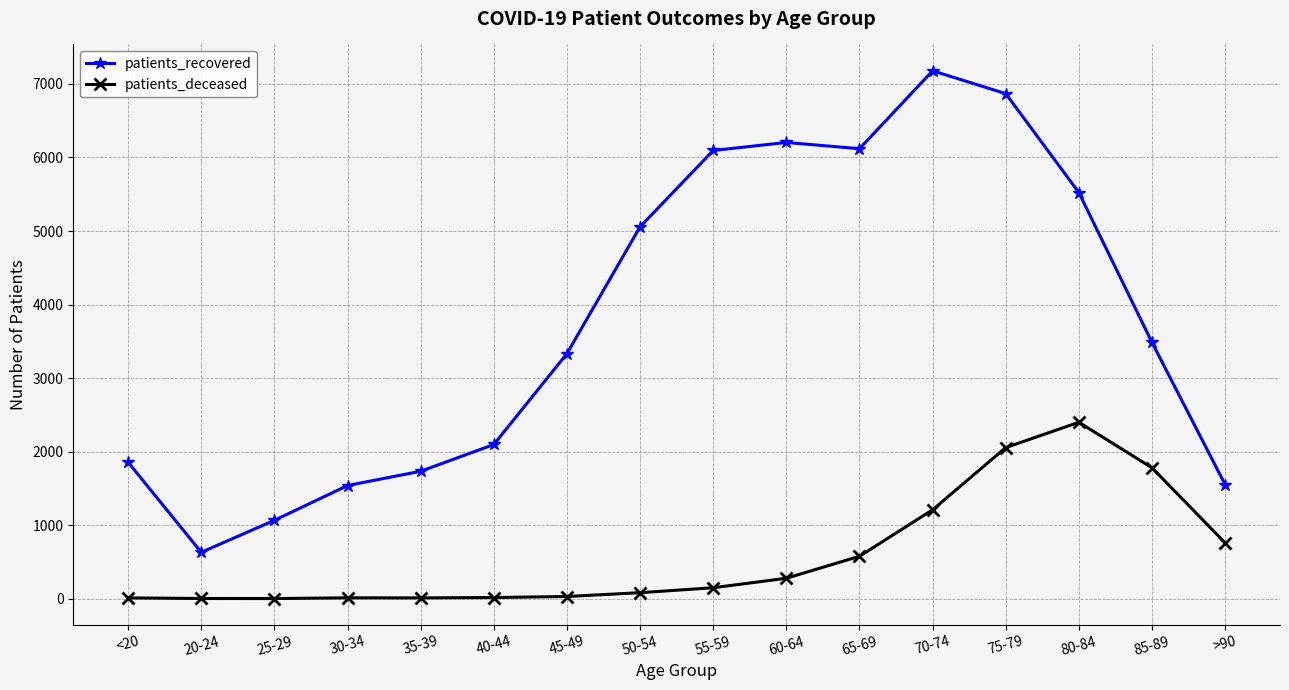

What are all the series names shown in the legend?

patients_recovered, patients_deceased